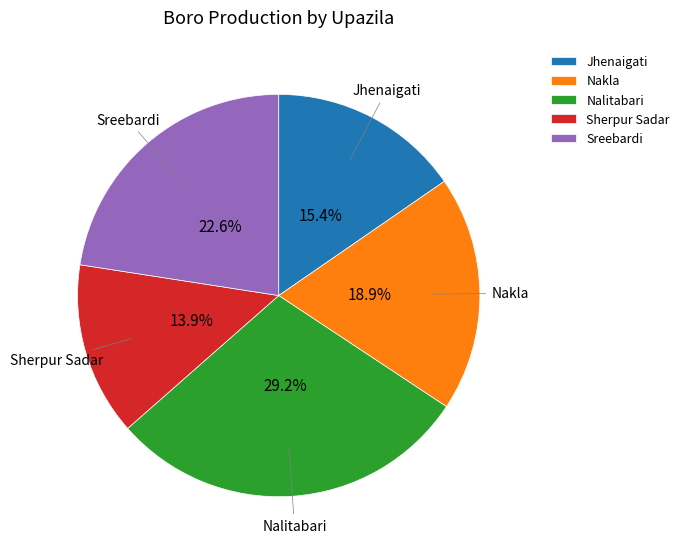

How many slices are in this pie chart?

5